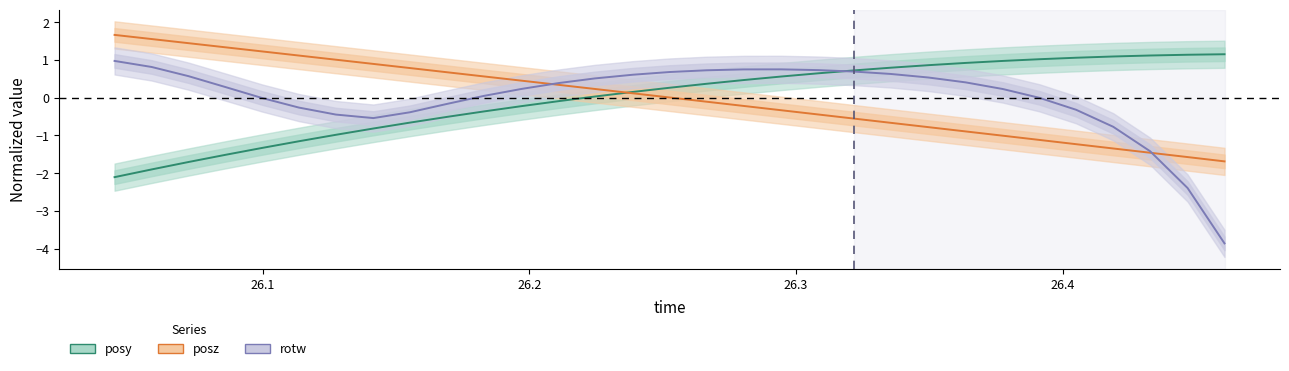

After their last crossing, which series has the higher values: posy or rotw?

posy